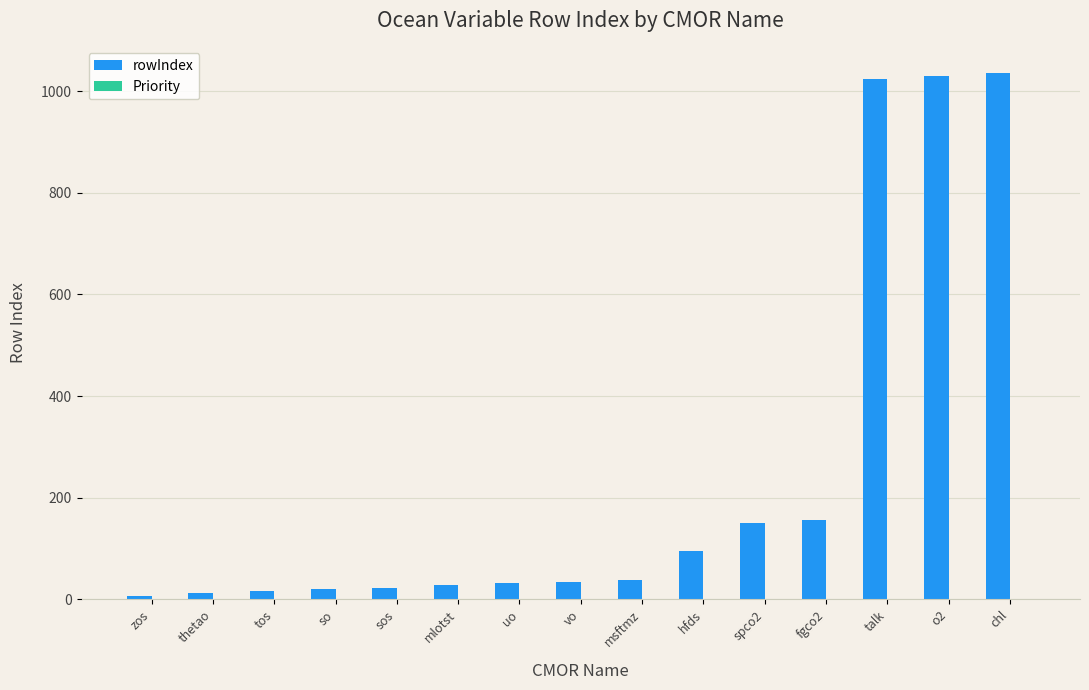

What is the greatest value displayed?

1036